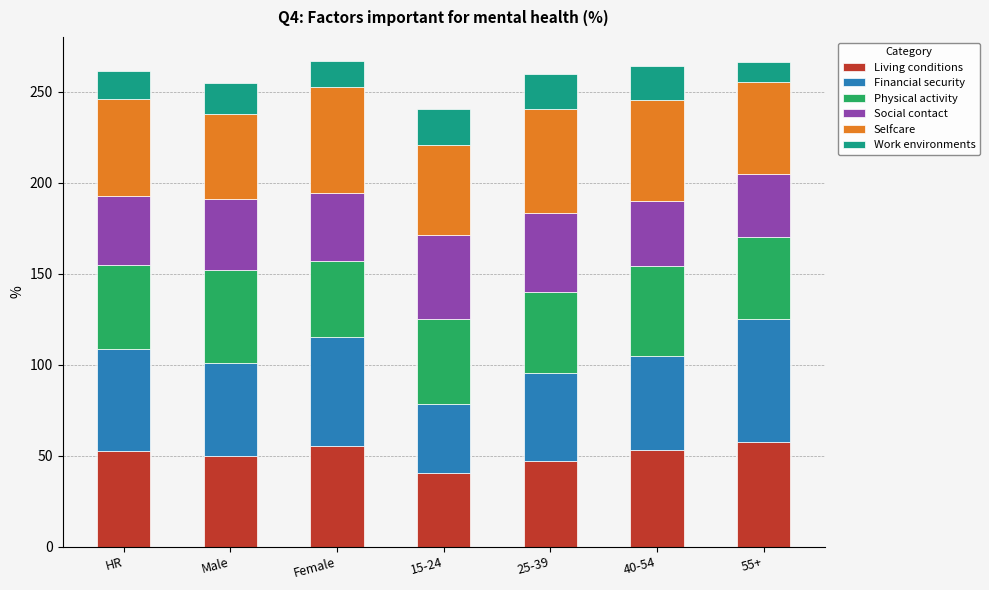

What is the total value across all series at 25-39?

259.9